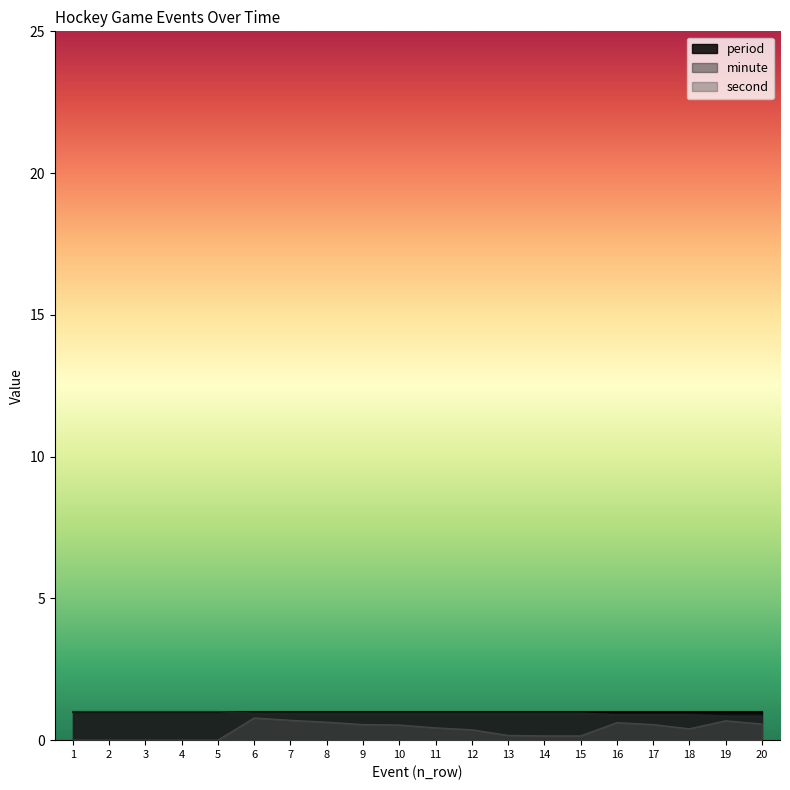

How many values in the second series exceed 0?

15